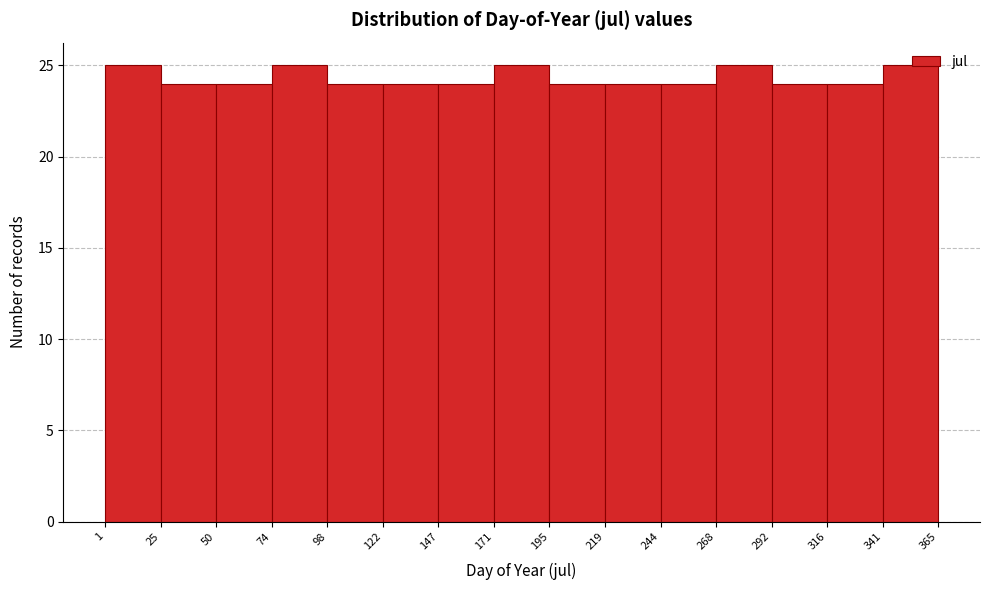

Reading left to right, list every bar in this chart as the range it spans on the x-axis followed by its height. The values are not printed on the chart, so give them approximately, as read against the axis.

1 to 25: 25
25 to 50: 24
50 to 74: 24
74 to 98: 25
98 to 122: 24
122 to 147: 24
147 to 171: 24
171 to 195: 25
195 to 219: 24
219 to 244: 24
244 to 268: 24
268 to 292: 25
292 to 316: 24
316 to 341: 24
341 to 365: 25